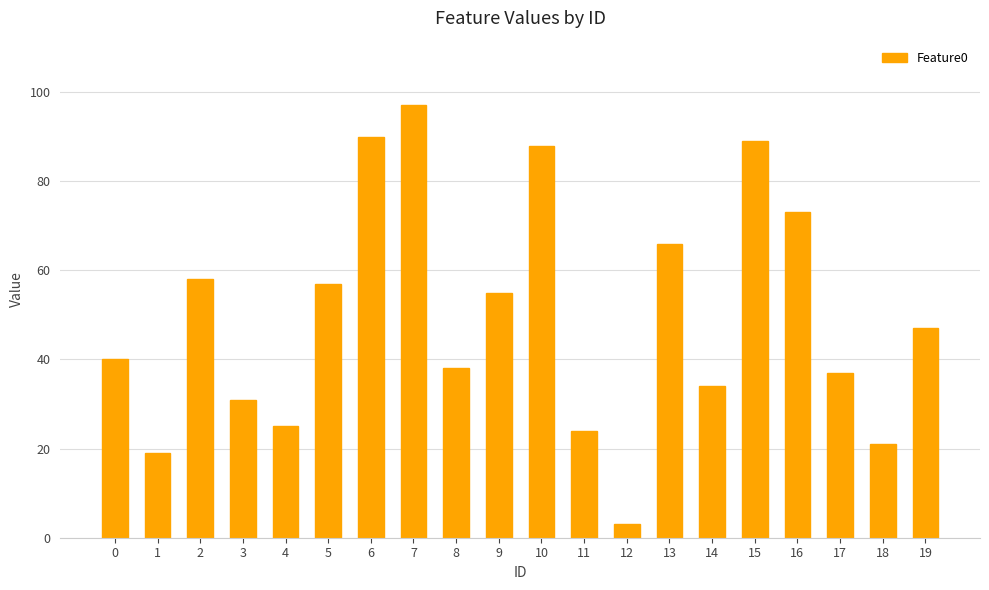

Are the bars horizontal?

No